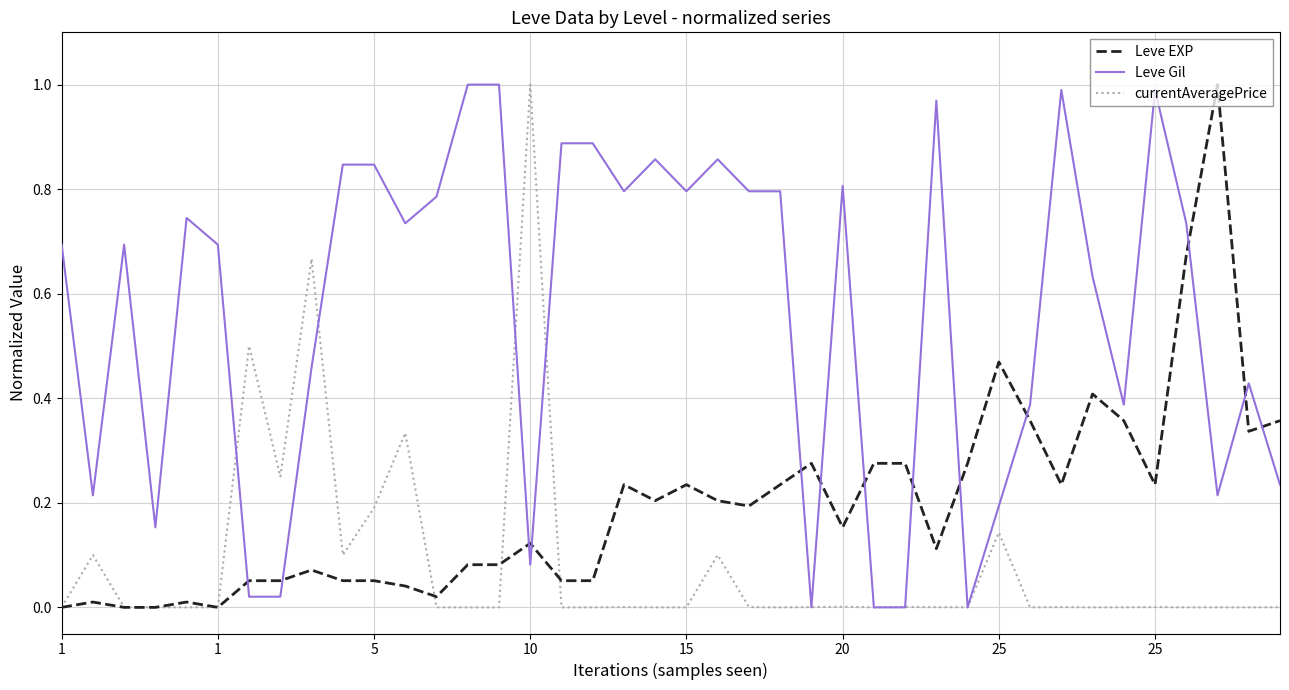

True or false: Leve EXP and Leve Gil intersect in this chart.

True